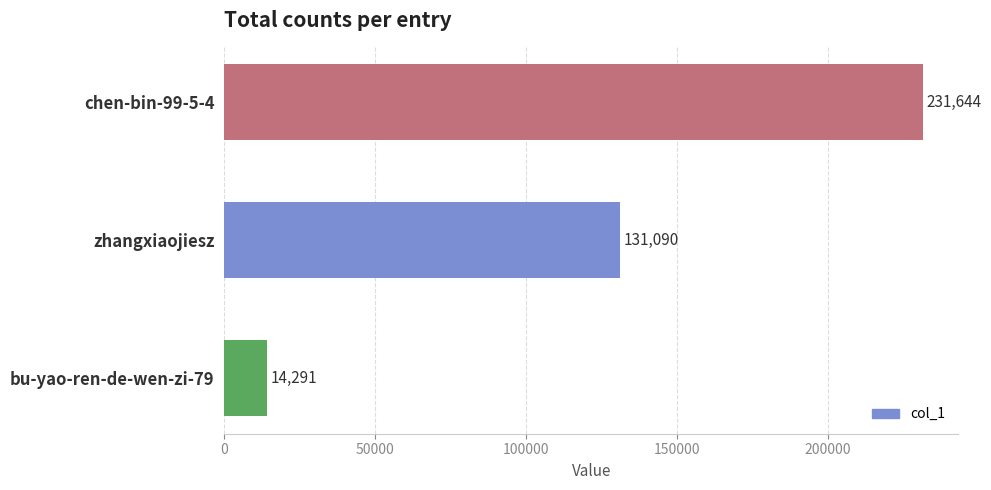

Rank the categories by value from lowest to highest.

bu-yao-ren-de-wen-zi-79, zhangxiaojiesz, chen-bin-99-5-4